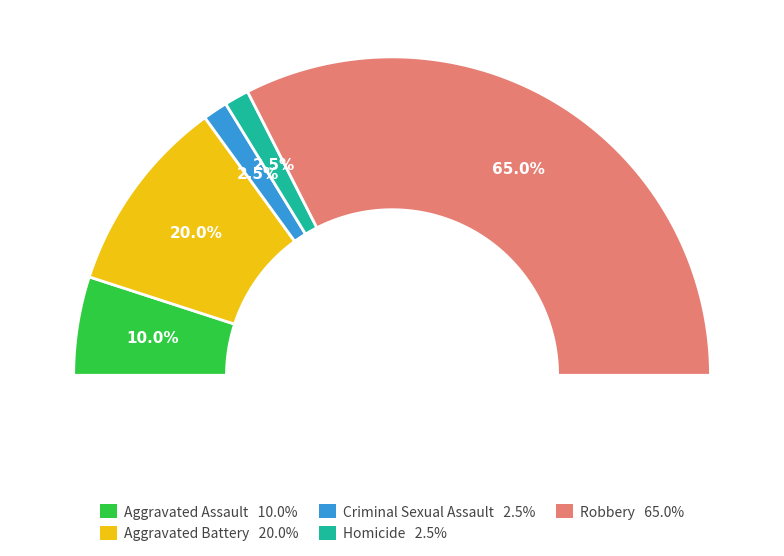

Which has a higher value, Robbery or Criminal Sexual Assault?

Robbery